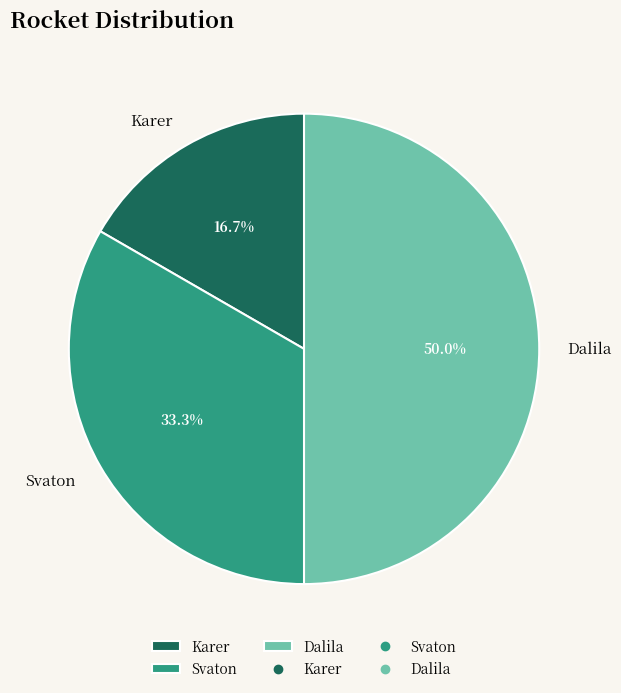

Approximately how many times larger is the value at Karer compared to Svaton?

0.5